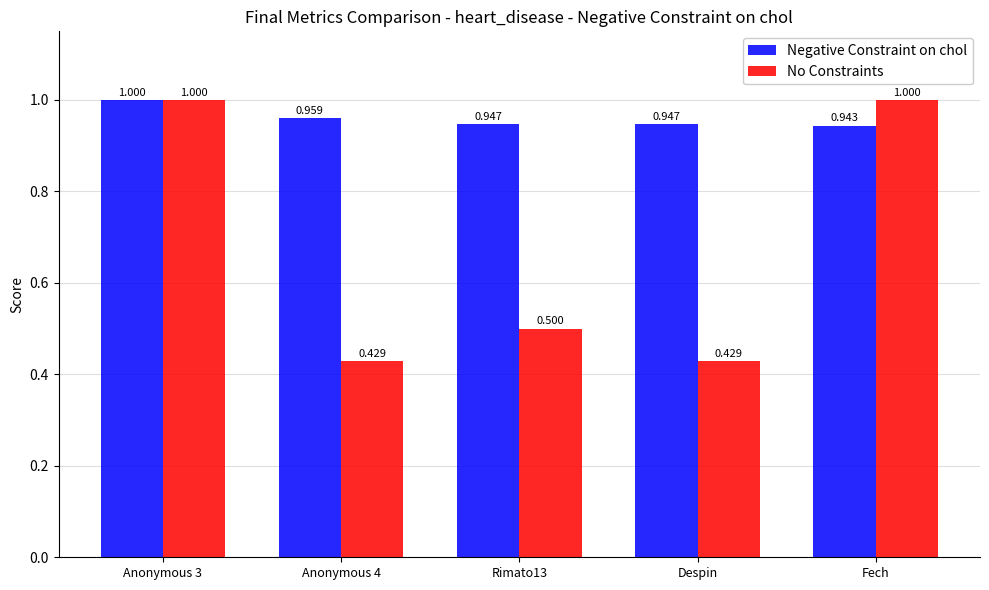

What is the maximum value shown in the chart?

1.0